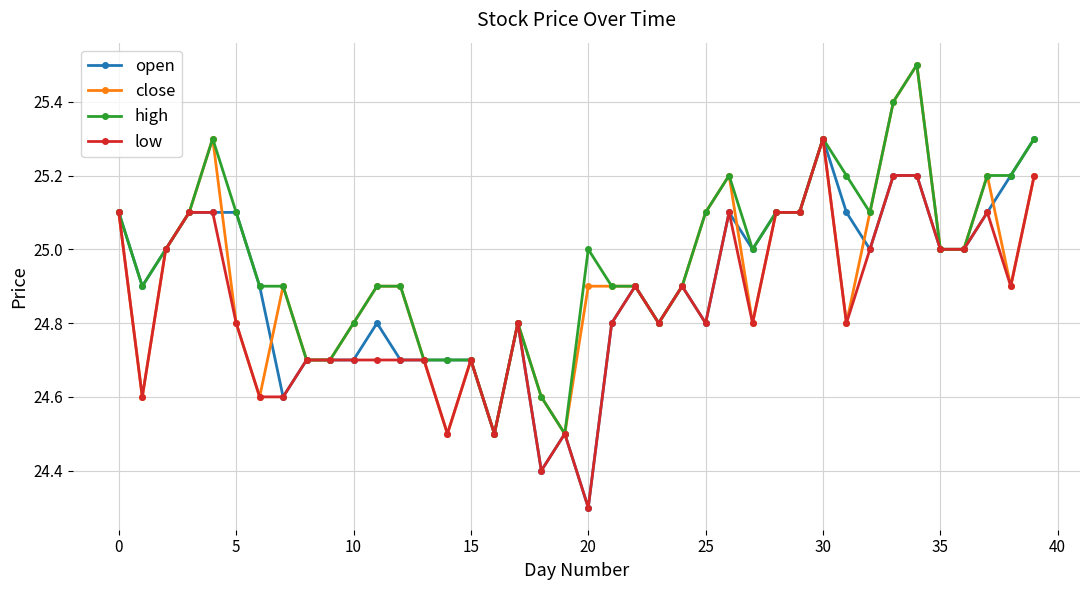

What is the value of the close point at the 6th from the left?

24.8